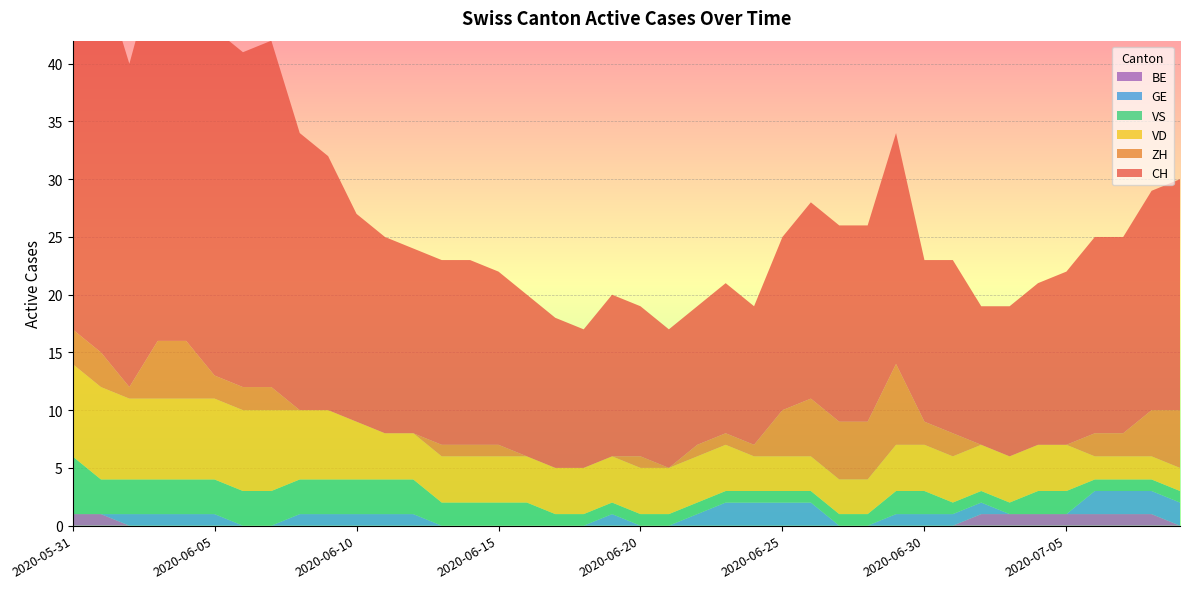

Reading left to right, extract all data points from this chart.

CH: 2020-05-31=35	2020-06-01=33	2020-06-02=28	2020-06-03=33	2020-06-04=34	2020-06-05=30	2020-06-06=29	2020-06-07=30	2020-06-08=24	2020-06-09=22	2020-06-10=18	2020-06-11=17	2020-06-12=16	2020-06-13=16	2020-06-14=16	2020-06-15=15	2020-06-16=14	2020-06-17=13	2020-06-18=12	2020-06-19=14	2020-06-20=13	2020-06-21=12	2020-06-22=12	2020-06-23=13	2020-06-24=12	2020-06-25=15	2020-06-26=17	2020-06-27=17	2020-06-28=17	2020-06-29=20	2020-06-30=14	2020-07-01=15	2020-07-02=12	2020-07-03=13	2020-07-04=14	2020-07-05=15	2020-07-06=17	2020-07-07=17	2020-07-08=19	2020-07-09=20
ZH: 2020-05-31=3	2020-06-01=3	2020-06-02=1	2020-06-03=5	2020-06-04=5	2020-06-05=2	2020-06-06=2	2020-06-07=2	2020-06-08=0	2020-06-09=0	2020-06-10=0	2020-06-11=0	2020-06-12=0	2020-06-13=1	2020-06-14=1	2020-06-15=1	2020-06-16=0	2020-06-17=0	2020-06-18=0	2020-06-19=0	2020-06-20=1	2020-06-21=0	2020-06-22=1	2020-06-23=1	2020-06-24=1	2020-06-25=4	2020-06-26=5	2020-06-27=5	2020-06-28=5	2020-06-29=7	2020-06-30=2	2020-07-01=2	2020-07-02=0	2020-07-03=0	2020-07-04=0	2020-07-05=0	2020-07-06=2	2020-07-07=2	2020-07-08=4	2020-07-09=5
VD: 2020-05-31=8	2020-06-01=8	2020-06-02=7	2020-06-03=7	2020-06-04=7	2020-06-05=7	2020-06-06=7	2020-06-07=7	2020-06-08=6	2020-06-09=6	2020-06-10=5	2020-06-11=4	2020-06-12=4	2020-06-13=4	2020-06-14=4	2020-06-15=4	2020-06-16=4	2020-06-17=4	2020-06-18=4	2020-06-19=4	2020-06-20=4	2020-06-21=4	2020-06-22=4	2020-06-23=4	2020-06-24=3	2020-06-25=3	2020-06-26=3	2020-06-27=3	2020-06-28=3	2020-06-29=4	2020-06-30=4	2020-07-01=4	2020-07-02=4	2020-07-03=4	2020-07-04=4	2020-07-05=4	2020-07-06=2	2020-07-07=2	2020-07-08=2	2020-07-09=2
VS: 2020-05-31=5	2020-06-01=3	2020-06-02=3	2020-06-03=3	2020-06-04=3	2020-06-05=3	2020-06-06=3	2020-06-07=3	2020-06-08=3	2020-06-09=3	2020-06-10=3	2020-06-11=3	2020-06-12=3	2020-06-13=2	2020-06-14=2	2020-06-15=2	2020-06-16=2	2020-06-17=1	2020-06-18=1	2020-06-19=1	2020-06-20=1	2020-06-21=1	2020-06-22=1	2020-06-23=1	2020-06-24=1	2020-06-25=1	2020-06-26=1	2020-06-27=1	2020-06-28=1	2020-06-29=2	2020-06-30=2	2020-07-01=1	2020-07-02=1	2020-07-03=1	2020-07-04=2	2020-07-05=2	2020-07-06=1	2020-07-07=1	2020-07-08=1	2020-07-09=1
GE: 2020-05-31=0	2020-06-01=0	2020-06-02=1	2020-06-03=1	2020-06-04=1	2020-06-05=1	2020-06-06=0	2020-06-07=0	2020-06-08=1	2020-06-09=1	2020-06-10=1	2020-06-11=1	2020-06-12=1	2020-06-13=0	2020-06-14=0	2020-06-15=0	2020-06-16=0	2020-06-17=0	2020-06-18=0	2020-06-19=1	2020-06-20=0	2020-06-21=0	2020-06-22=1	2020-06-23=2	2020-06-24=2	2020-06-25=2	2020-06-26=2	2020-06-27=0	2020-06-28=0	2020-06-29=1	2020-06-30=1	2020-07-01=1	2020-07-02=1	2020-07-03=0	2020-07-04=0	2020-07-05=0	2020-07-06=2	2020-07-07=2	2020-07-08=2	2020-07-09=2
BE: 2020-05-31=1	2020-06-01=1	2020-06-02=0	2020-06-03=0	2020-06-04=0	2020-06-05=0	2020-06-06=0	2020-06-07=0	2020-06-08=0	2020-06-09=0	2020-06-10=0	2020-06-11=0	2020-06-12=0	2020-06-13=0	2020-06-14=0	2020-06-15=0	2020-06-16=0	2020-06-17=0	2020-06-18=0	2020-06-19=0	2020-06-20=0	2020-06-21=0	2020-06-22=0	2020-06-23=0	2020-06-24=0	2020-06-25=0	2020-06-26=0	2020-06-27=0	2020-06-28=0	2020-06-29=0	2020-06-30=0	2020-07-01=0	2020-07-02=1	2020-07-03=1	2020-07-04=1	2020-07-05=1	2020-07-06=1	2020-07-07=1	2020-07-08=1	2020-07-09=0